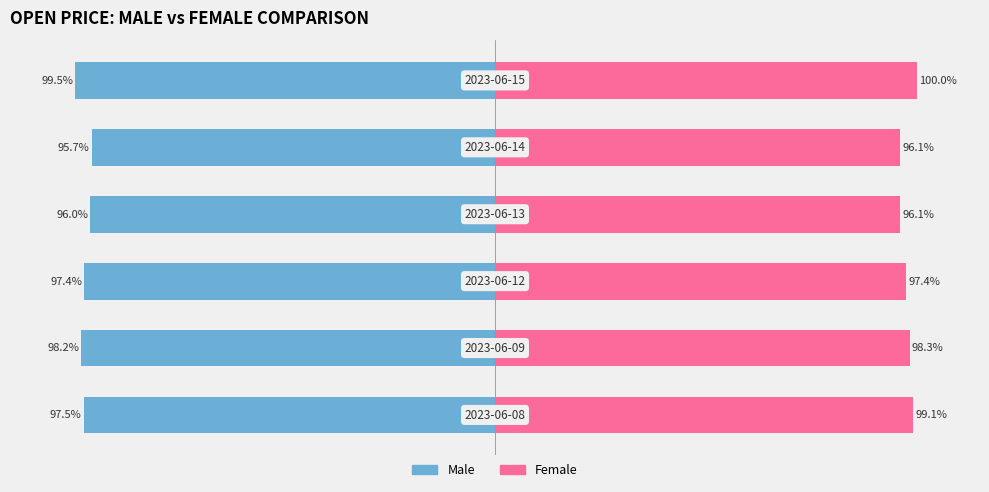

The Male series shows -131.6 at 0. True or false?

False